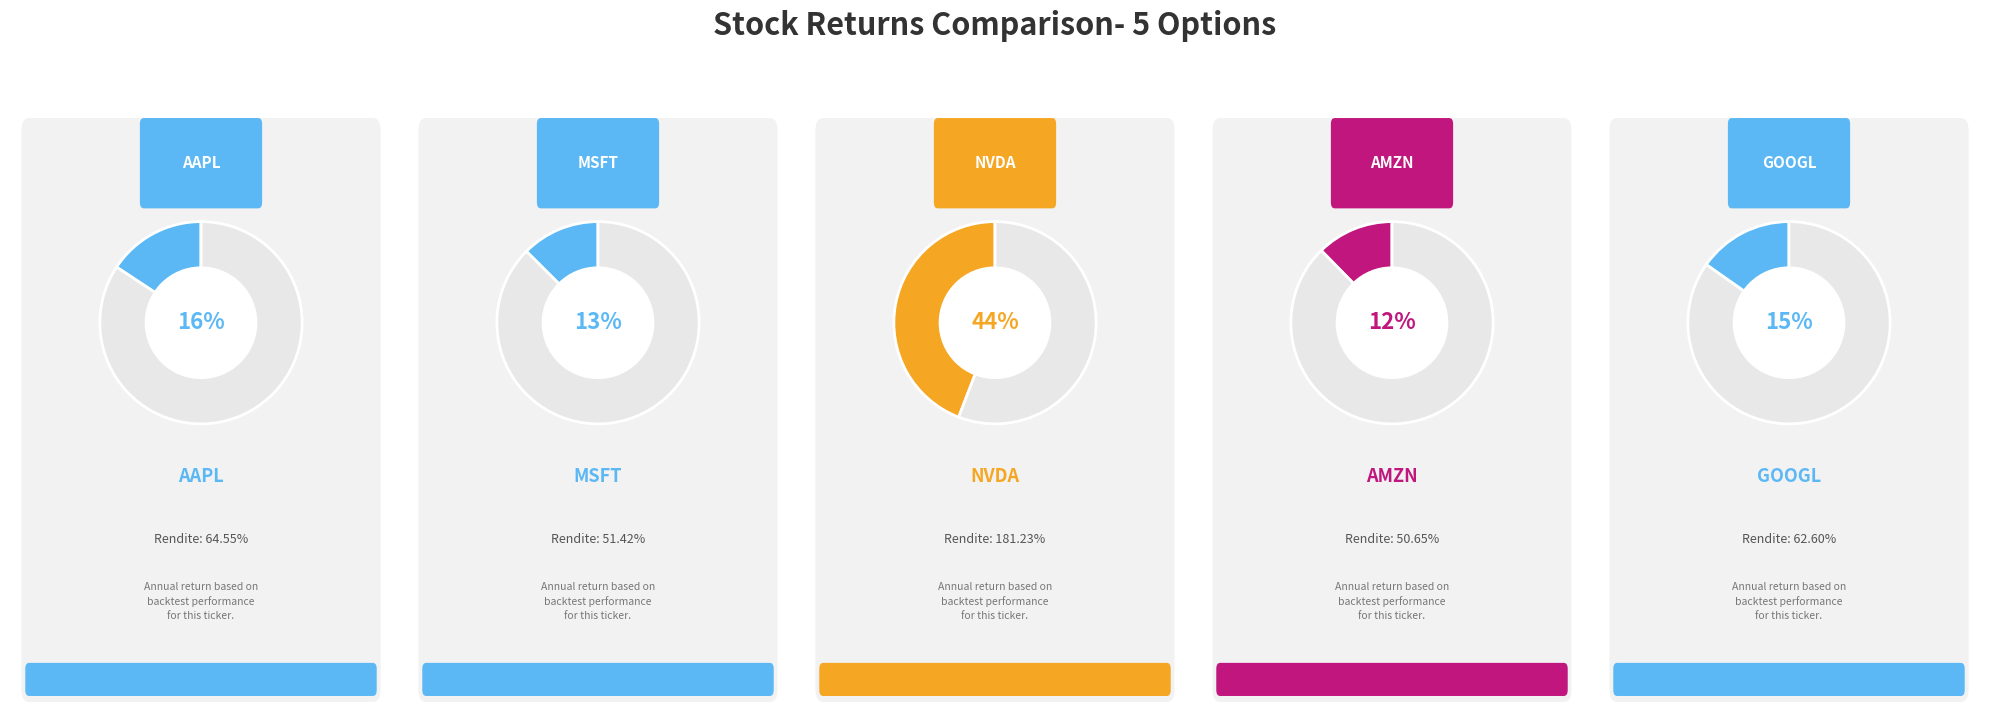

What is the ratio of the value at NVDA to the value at AAPL?

2.8